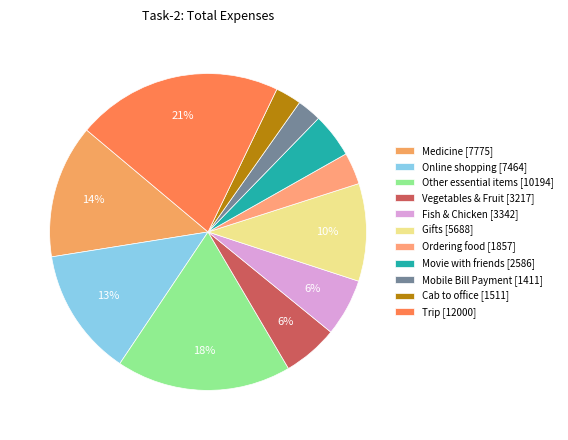

Does any single category account for the majority?

No